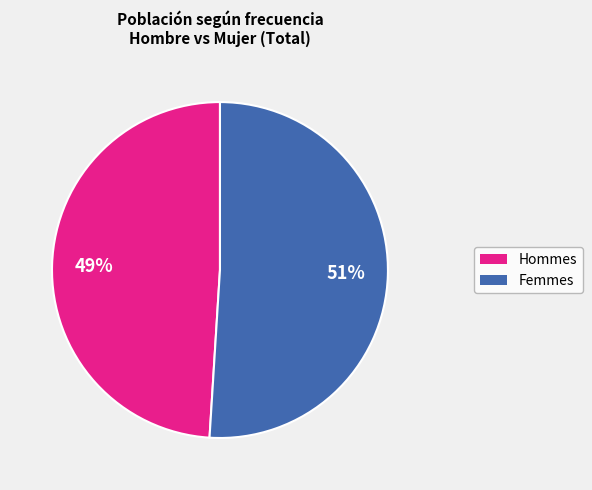

Is there a majority slice in this chart?

Yes